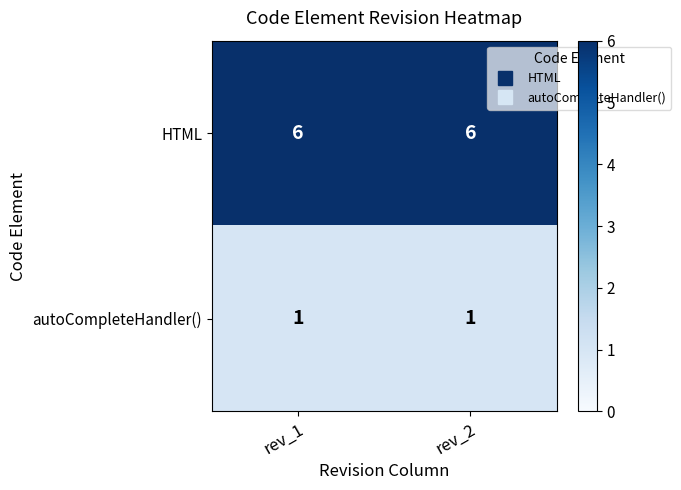

At rev_2, list the series in order from smallest to largest.

autoCompleteHandler(), HTML